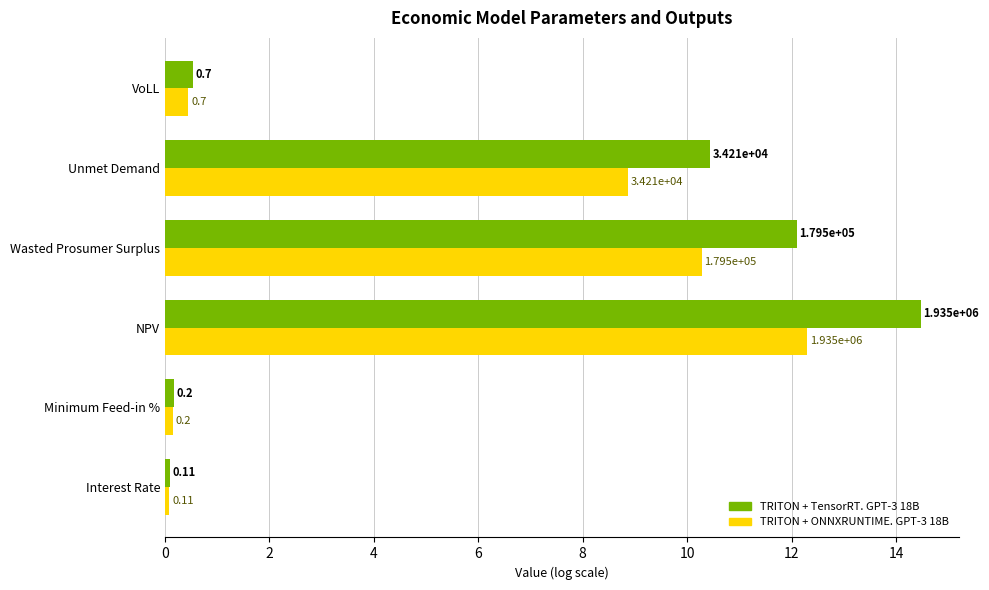

Which series has the largest total across all categories?

TRITON + TensorRT. GPT-3 18B